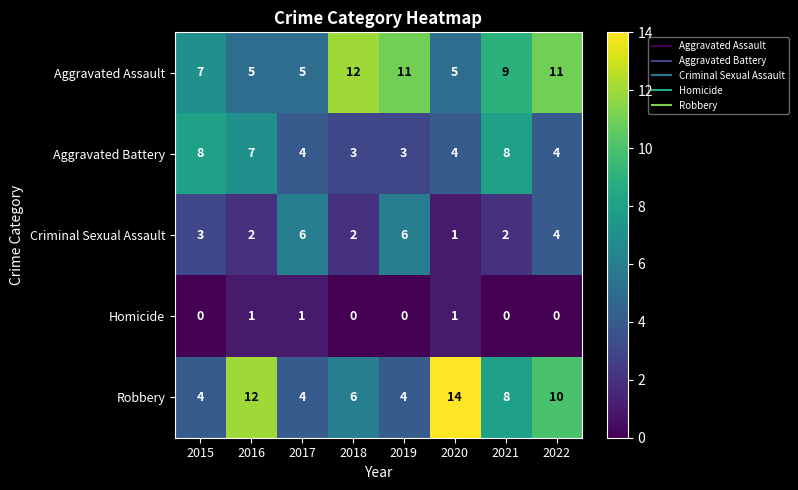

Which category has the highest value in the Robbery series?

2020